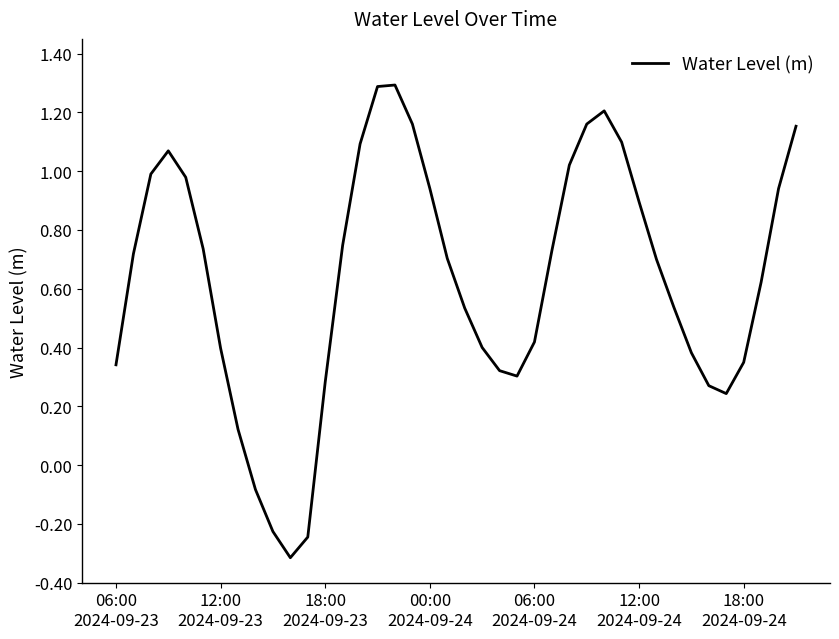

How many negative values are there?

4